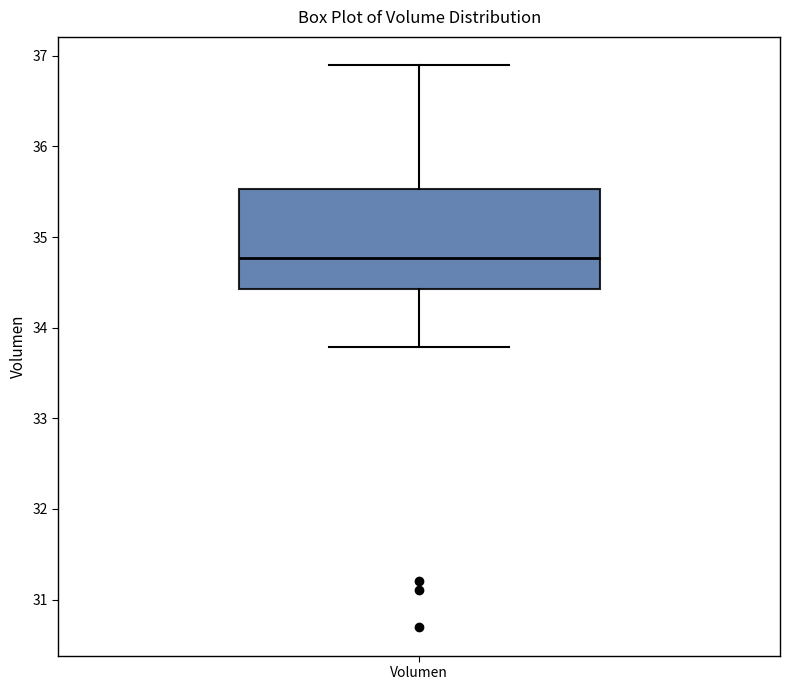

Read this box plot against the y-axis: the position of the median line, the range covered by the box, and the ends of both whiskers. The values are not printed on the chart, so give them approximately, as read against the axis.

median 34.8, box 34.4 to 35.5, whiskers 33.8 to 36.9